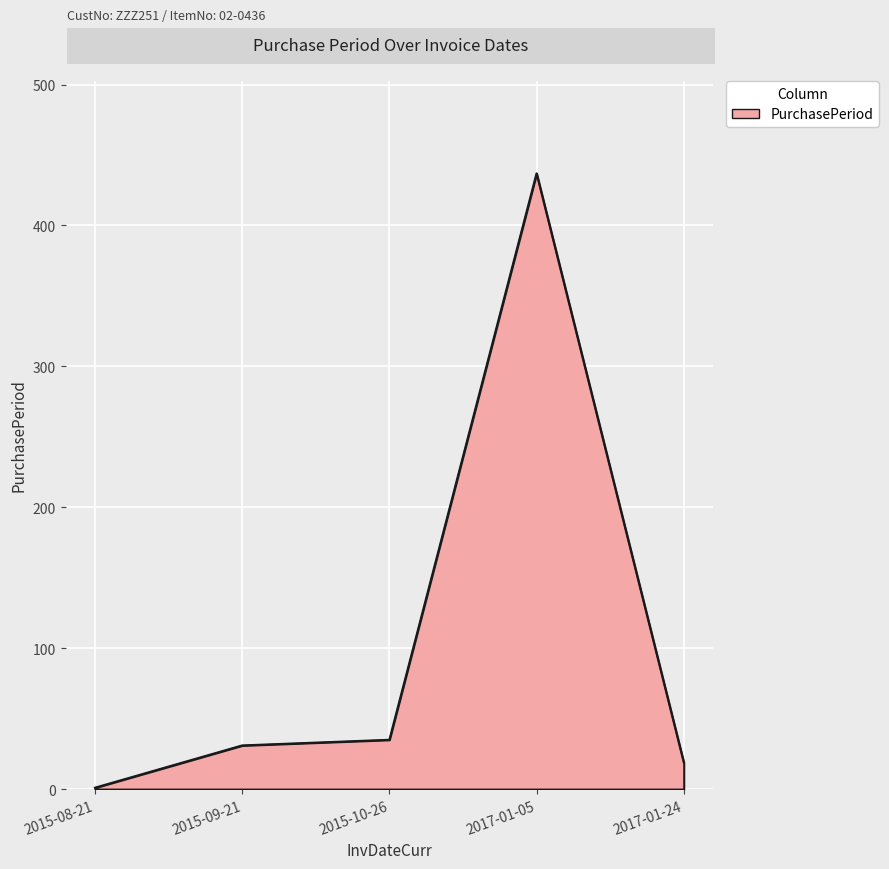

What is the difference between the second highest and second lowest values?

16